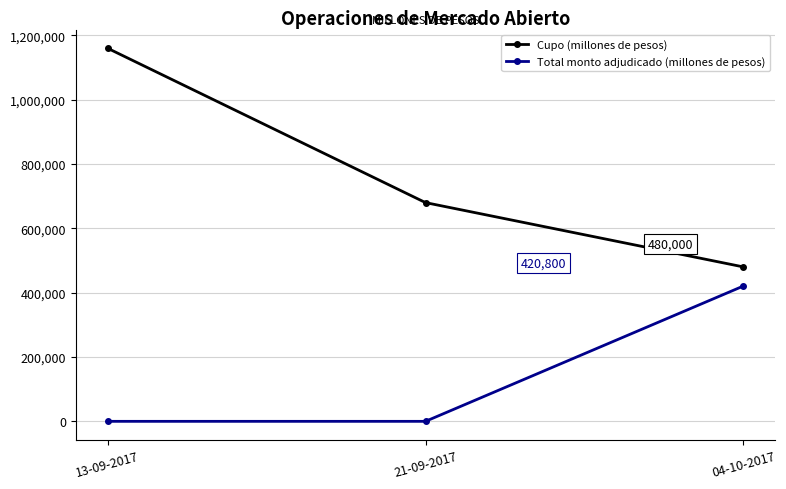

Rank the series at 13-09-2017 from highest to lowest value.

Cupo (millones de pesos), Total monto adjudicado (millones de pesos)